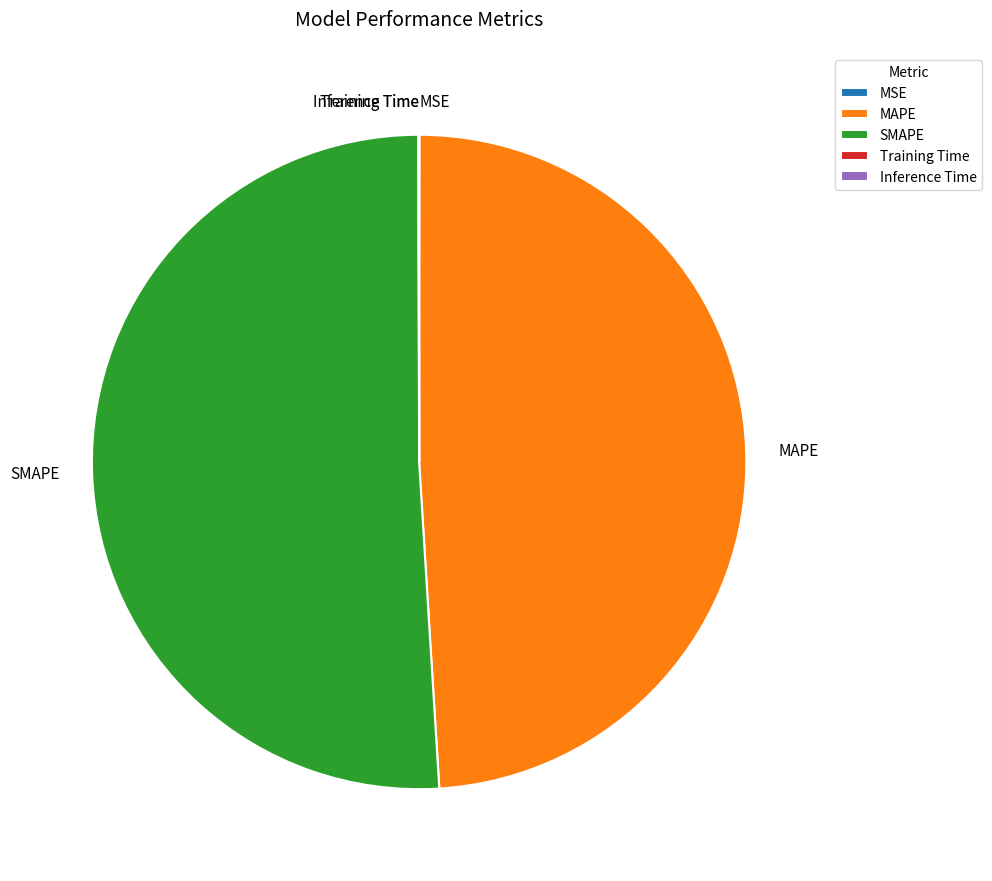

Is SMAPE the majority of the pie?

Yes